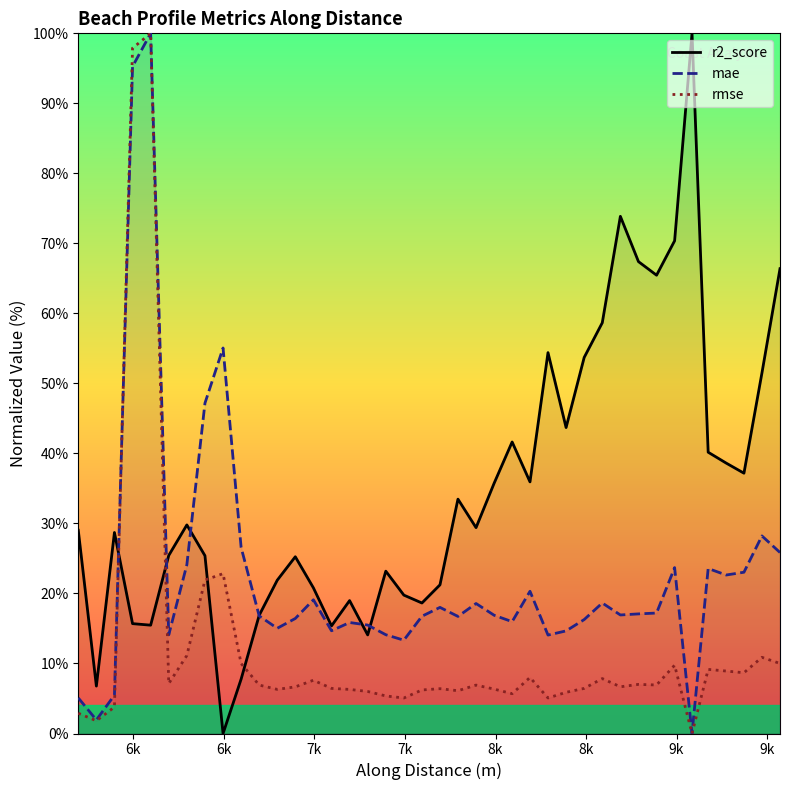

Reading right to left, transcribe all the data shown in this chart.

r2_score: 66.4	51.5	37.2	38.6	40.2	100.0	70.4	65.5	67.4	73.9	58.7	53.7	43.7	54.4	35.9	41.6	35.7	29.4	33.5	21.2	18.6	19.8	23.2	14.1	19.0	15.4	20.8	25.2	21.9	16.9	7.8	0.0	25.4	29.8	25.4	15.5	15.7	28.7	6.8	29.0
mae: 25.8	28.2	23.0	22.6	23.6	0.0	23.7	17.2	17.1	16.9	18.6	16.3	14.7	14.1	20.3	16.0	16.9	18.6	16.7	18.0	16.7	13.3	14.1	15.5	15.9	14.7	19.1	16.4	15.0	16.8	26.6	55.1	47.2	24.1	14.1	100.0	95.3	5.5	1.9	5.1
rmse: 10.0	10.9	8.7	8.9	9.2	0.0	9.8	6.9	7.0	6.7	7.8	6.4	5.9	5.1	8.0	5.7	6.3	6.9	6.1	6.4	6.2	5.1	5.4	6.0	6.3	6.4	7.6	6.7	6.3	6.9	10.0	22.8	21.9	11.1	7.1	100.0	97.9	3.8	1.8	2.9